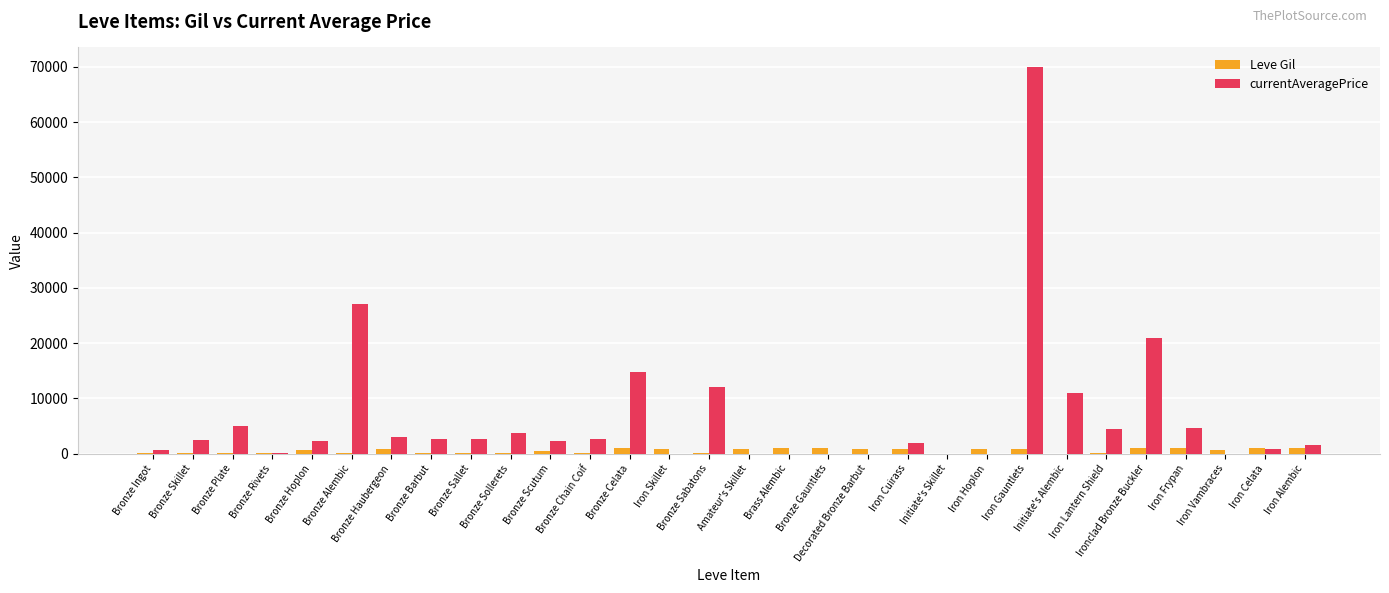

Does the chart contain stacked bars?

No